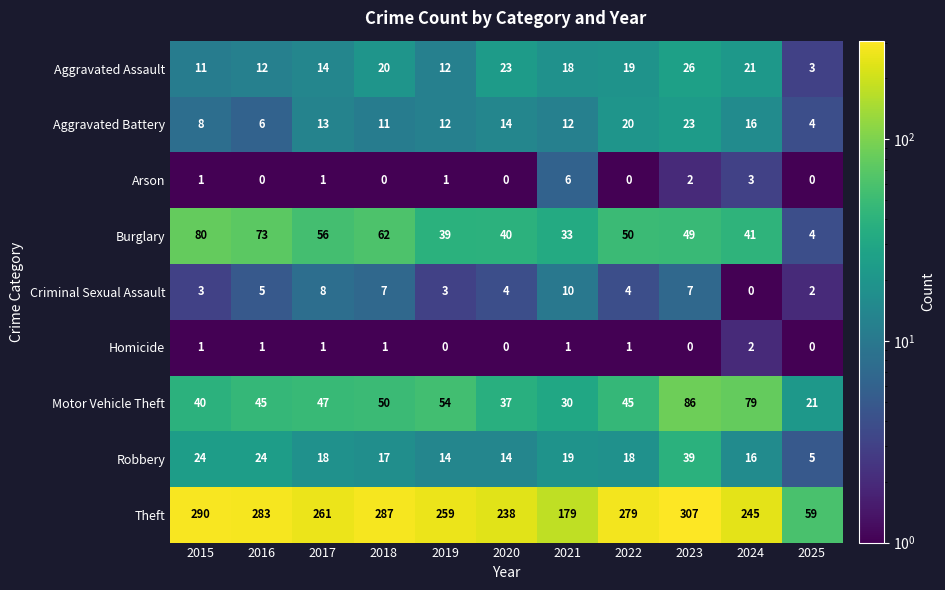

What is the approximate value of Criminal Sexual Assault at 2017?

8